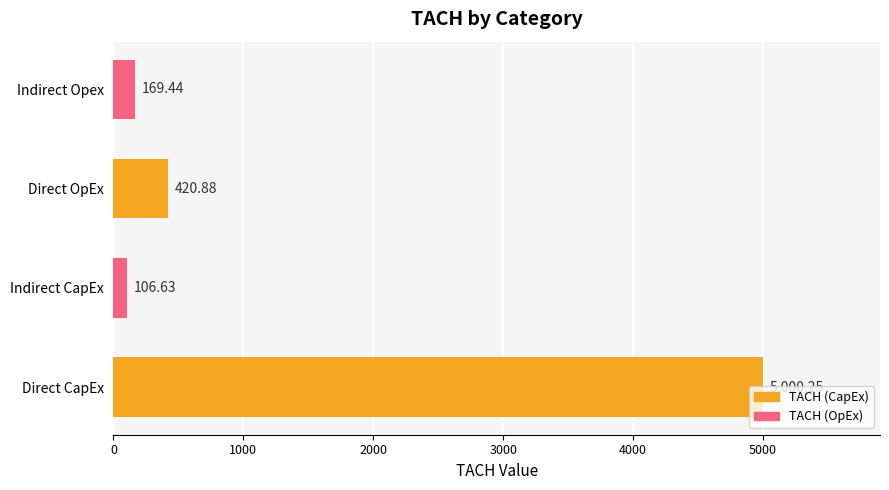

List the labels in order of value, largest first.

Direct CapEx, Direct OpEx, Indirect Opex, Indirect CapEx